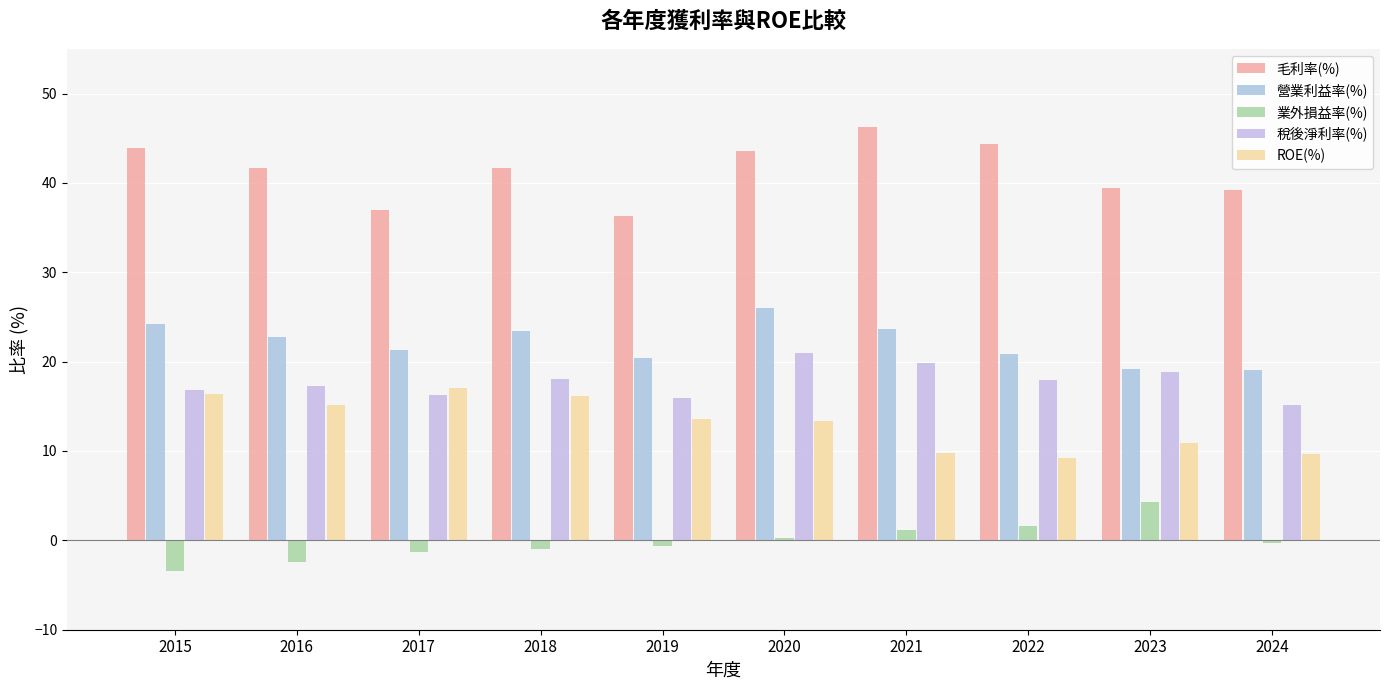

The value of ROE(%) at 2021 is 4.4. True or false?

False